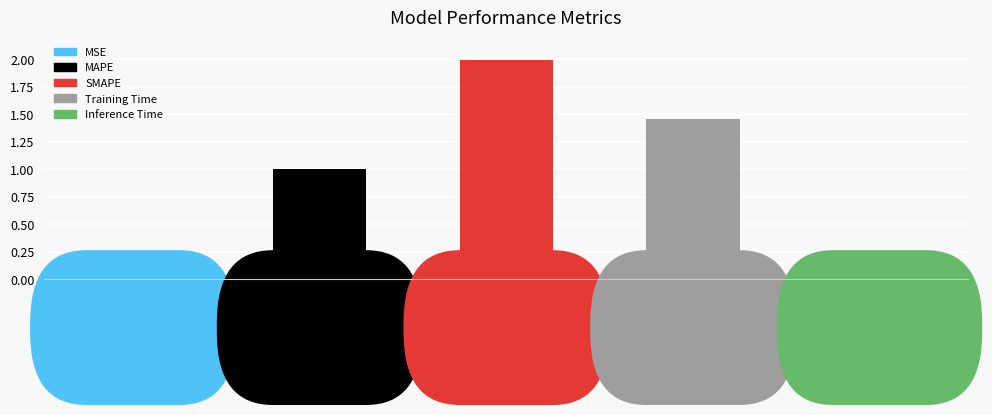

What is the sum of the values at SMAPE and Inference Time?

2.0